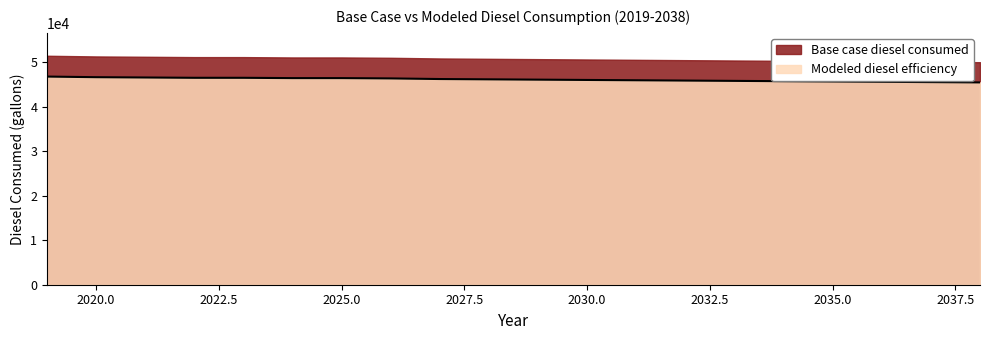

What is the difference between the maximum and minimum values?

1313.7